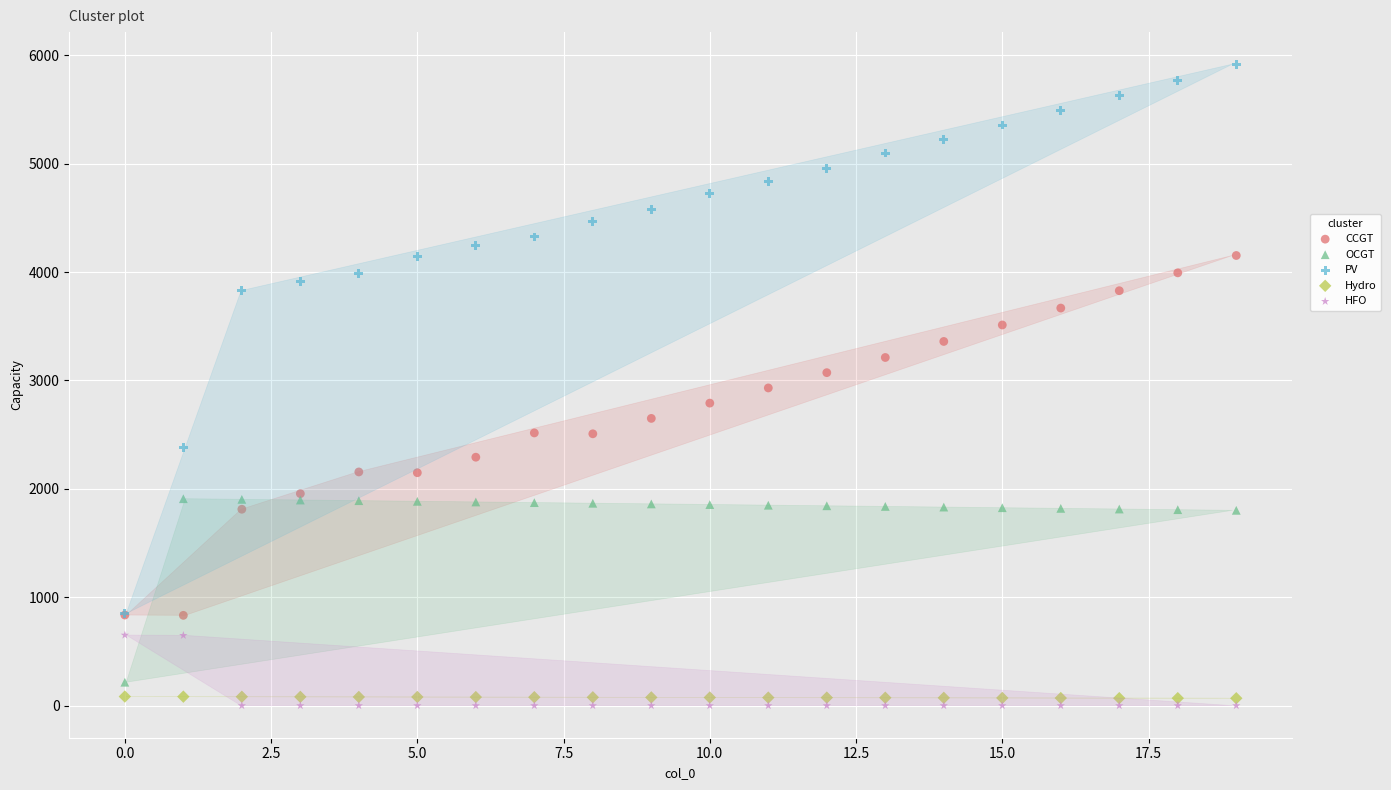

In the HFO series, what Y value is closest to 325?

648